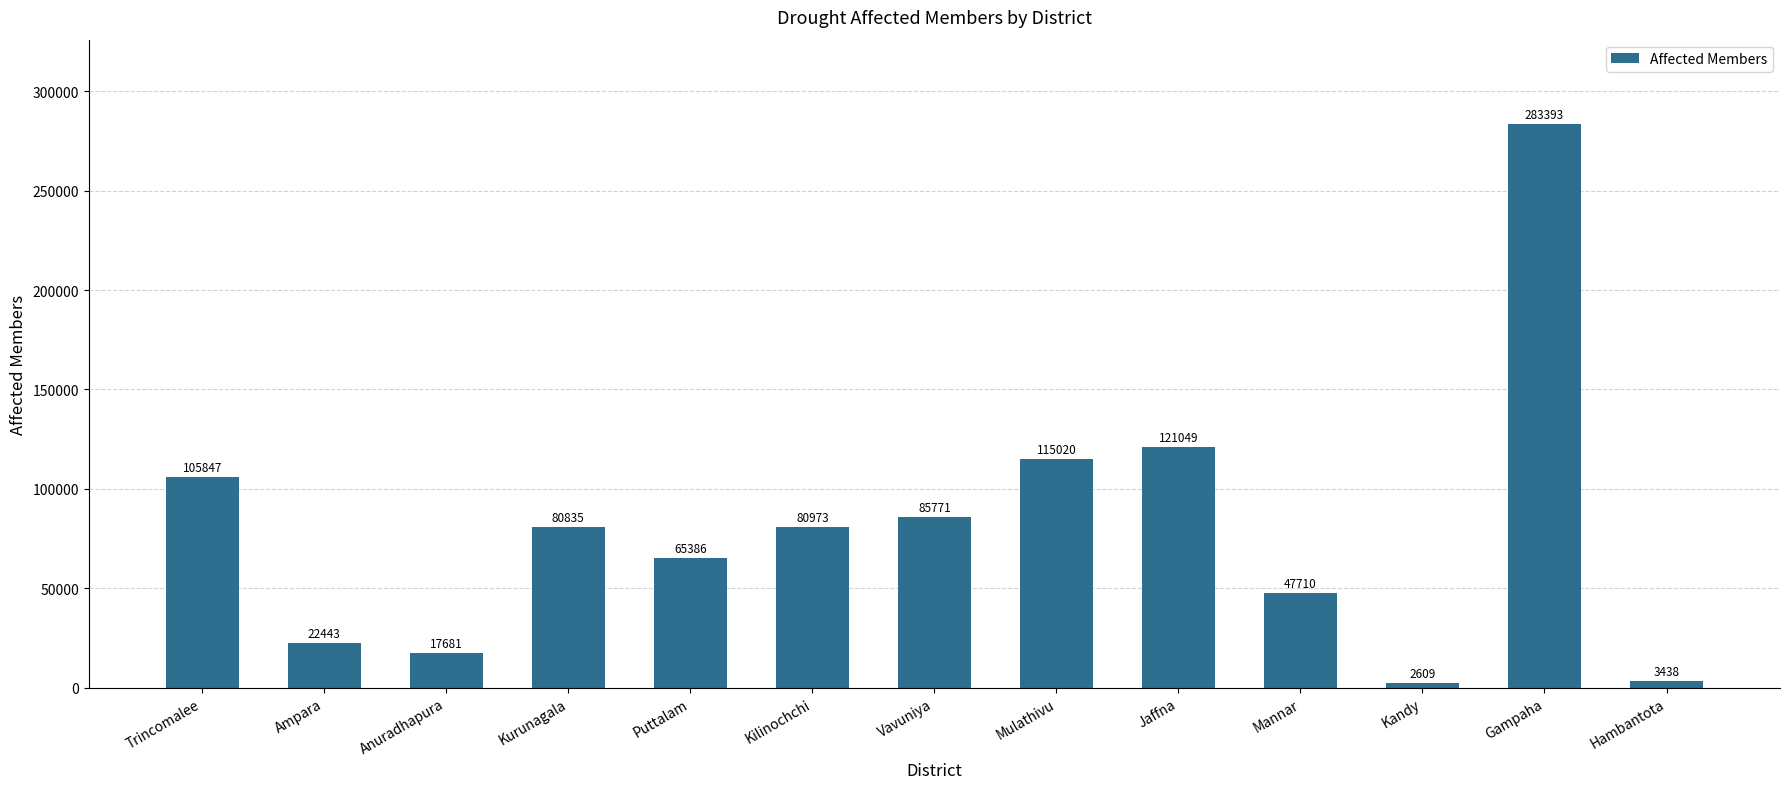

Does the chart contain stacked bars?

No